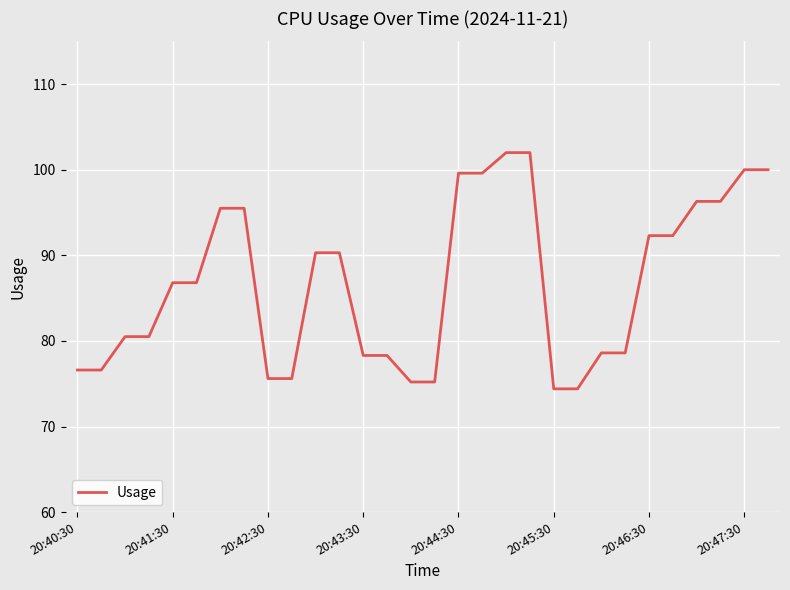

What is the greatest value displayed?

102.0